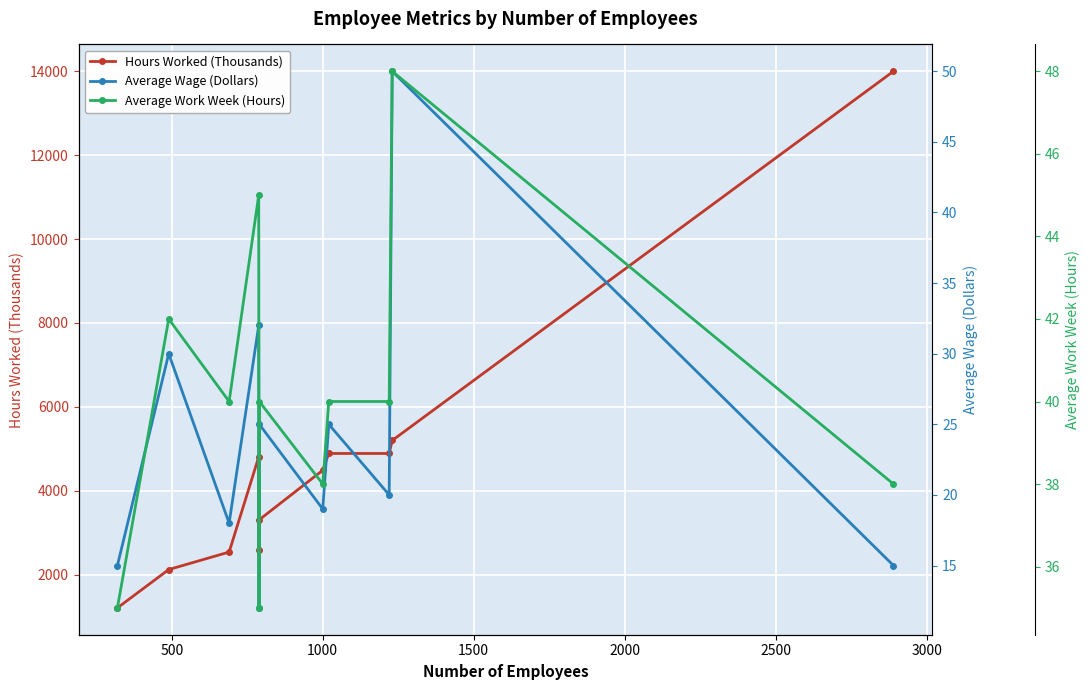

How many data points in Average Wage (Dollars) are less than 20?

5